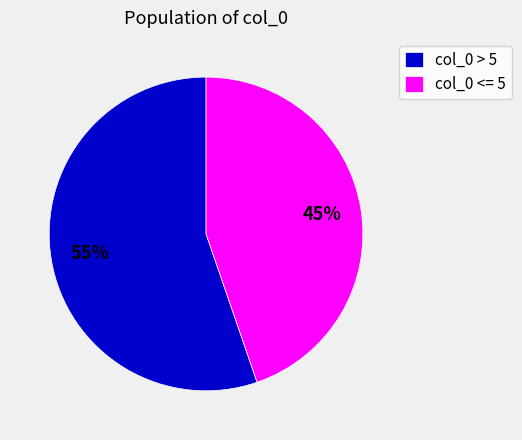

Count the number of slices in the pie.

2